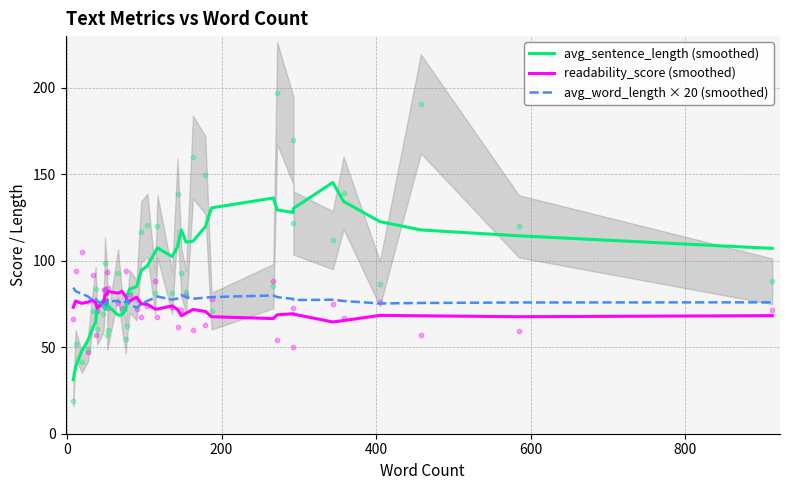

What are all the series names shown in the legend?

avg_sentence_length (smoothed), readability_score (smoothed), avg_word_length × 20 (smoothed)